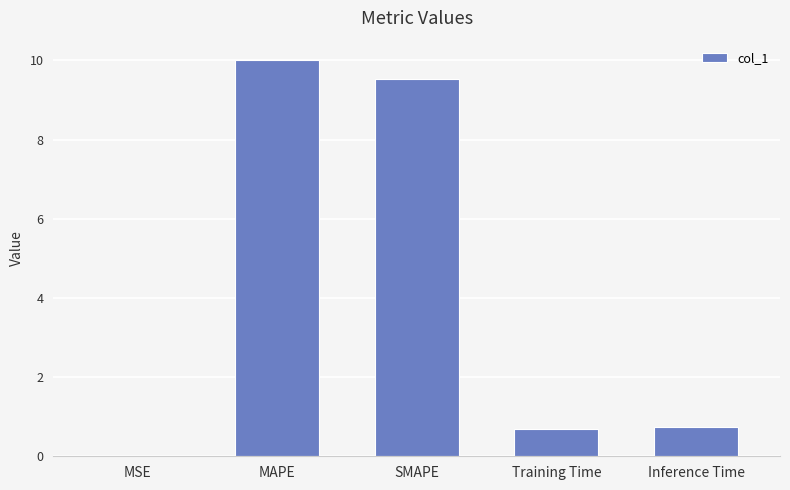

What is the change in value from SMAPE to Inference Time?

-8.8